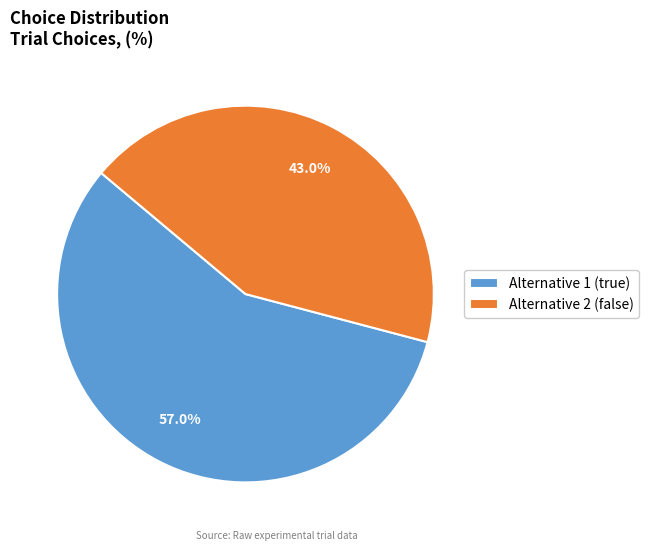

Rank the categories by value from highest to lowest.

Alternative 1 (true), Alternative 2 (false)